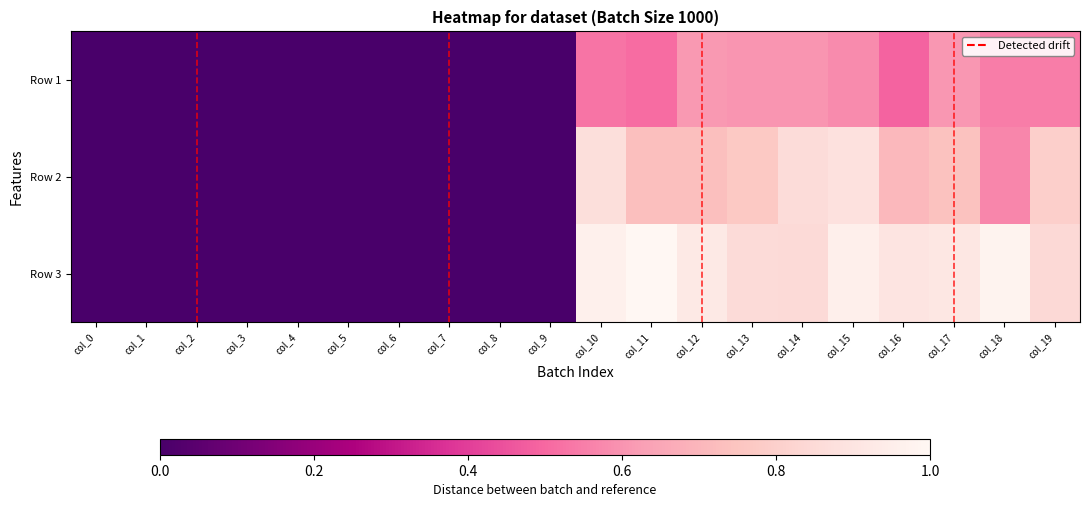

Reading left to right, extract all data points from this chart.

Row 1: col_0=0.0	col_1=0.0	col_2=0.0	col_3=0.0	col_4=0.0	col_5=0.0	col_6=0.0	col_7=0.0	col_8=0.0	col_9=0.0	col_10=0.5	col_11=0.5	col_12=0.6	col_13=0.6	col_14=0.6	col_15=0.6	col_16=0.5	col_17=0.6	col_18=0.6	col_19=0.6
Row 2: col_0=0.0	col_1=0.0	col_2=0.0	col_3=0.0	col_4=0.0	col_5=0.0	col_6=0.0	col_7=0.0	col_8=0.0	col_9=0.0	col_10=0.9	col_11=0.7	col_12=0.7	col_13=0.8	col_14=0.9	col_15=0.9	col_16=0.7	col_17=0.7	col_18=0.6	col_19=0.8
Row 3: col_0=0.0	col_1=0.0	col_2=0.0	col_3=0.0	col_4=0.0	col_5=0.0	col_6=0.0	col_7=0.0	col_8=0.0	col_9=0.0	col_10=1.0	col_11=1.0	col_12=0.9	col_13=0.9	col_14=0.9	col_15=1.0	col_16=0.9	col_17=0.9	col_18=1.0	col_19=0.8